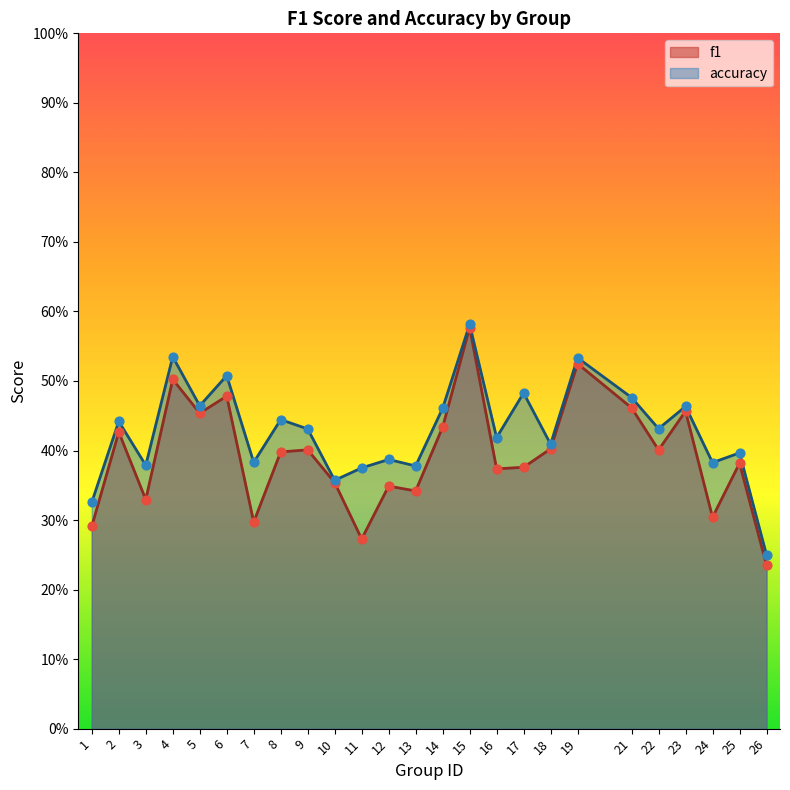

Is the value of f1 at 17 greater than the value of accuracy at 21?

No